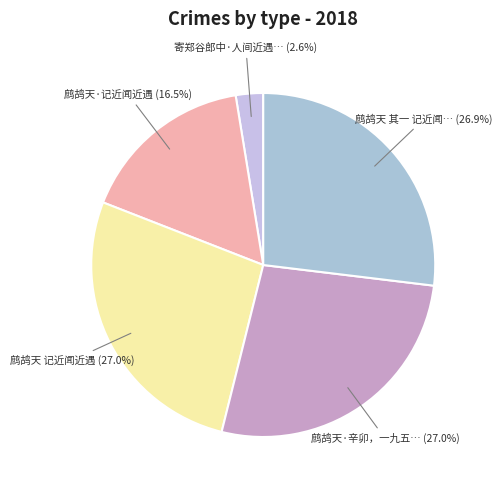

To the nearest percent, what is the average slice percentage?

20%